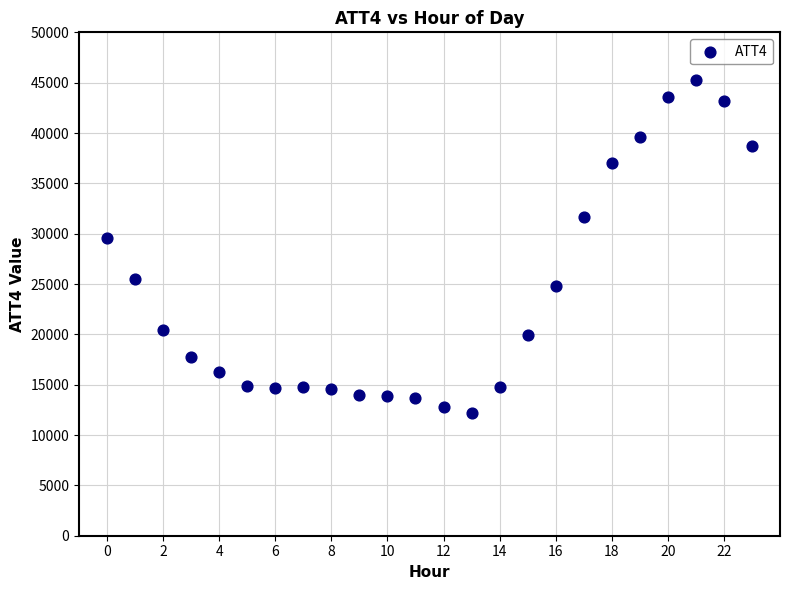

What Y value in the scatter plot is closest to 28750?

29600